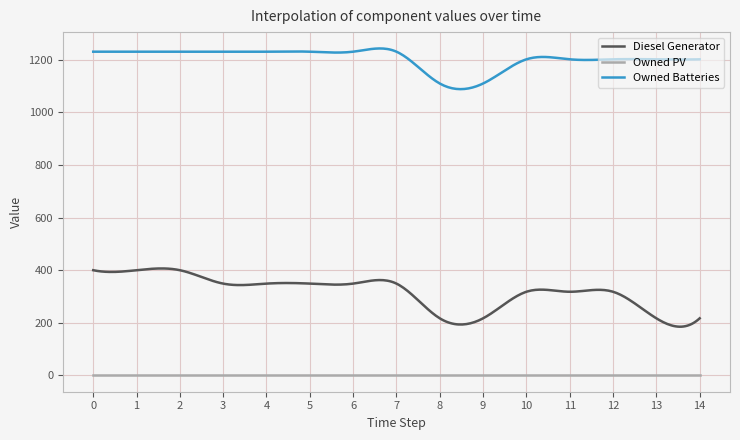

What are all the series names shown in the legend?

Diesel Generator, Owned PV, Owned Batteries